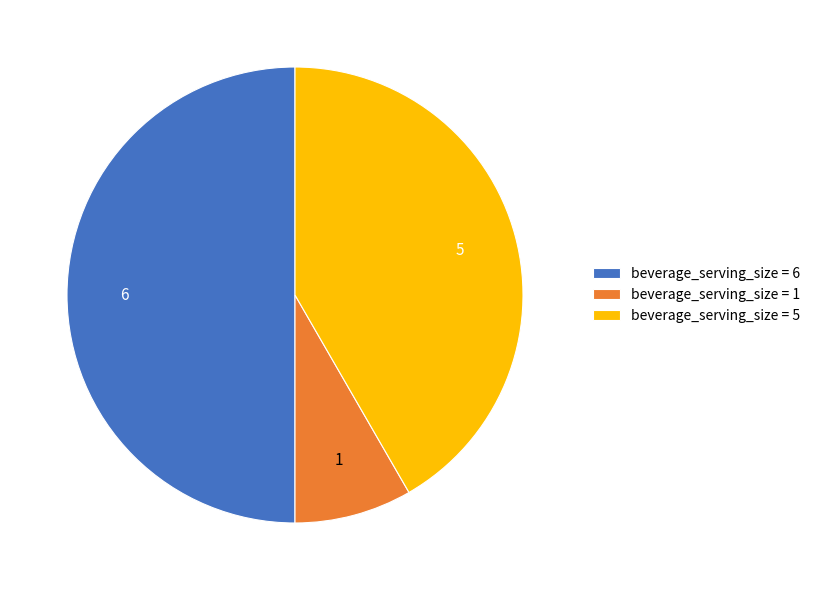

What is the smallest slice in the pie chart?

1